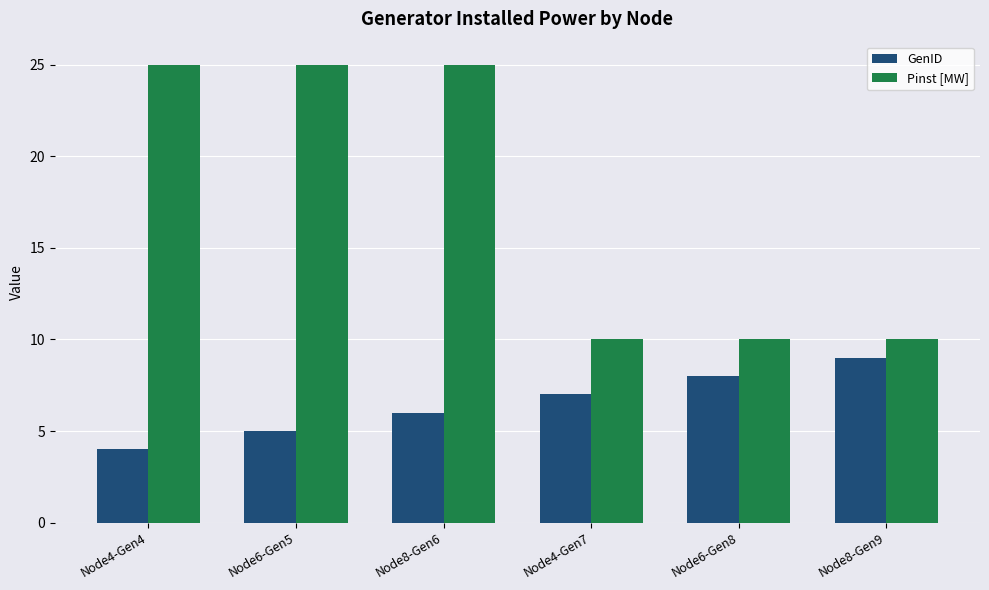

Is it true that Pinst [MW] equals 10 at Node4-Gen7?

True